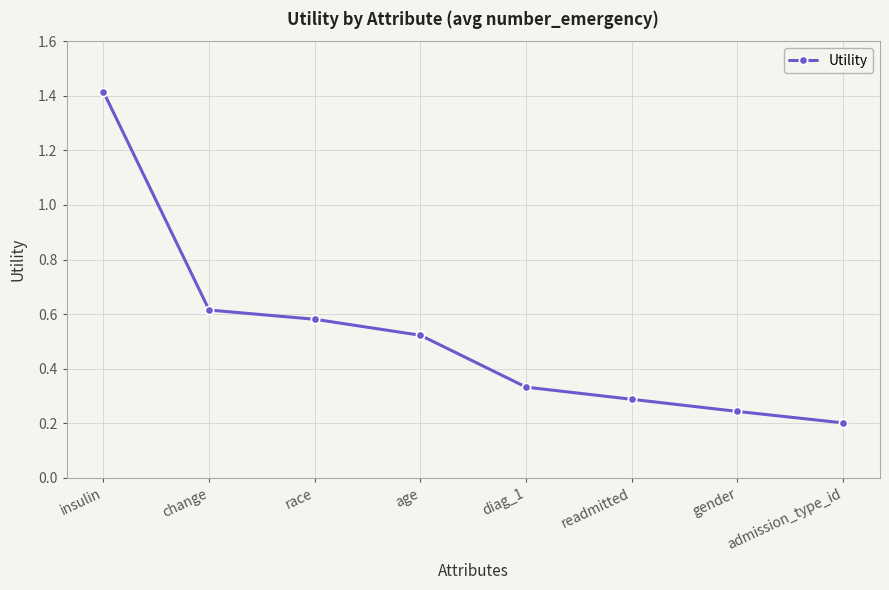

Between admission_type_id and race, which is larger?

race